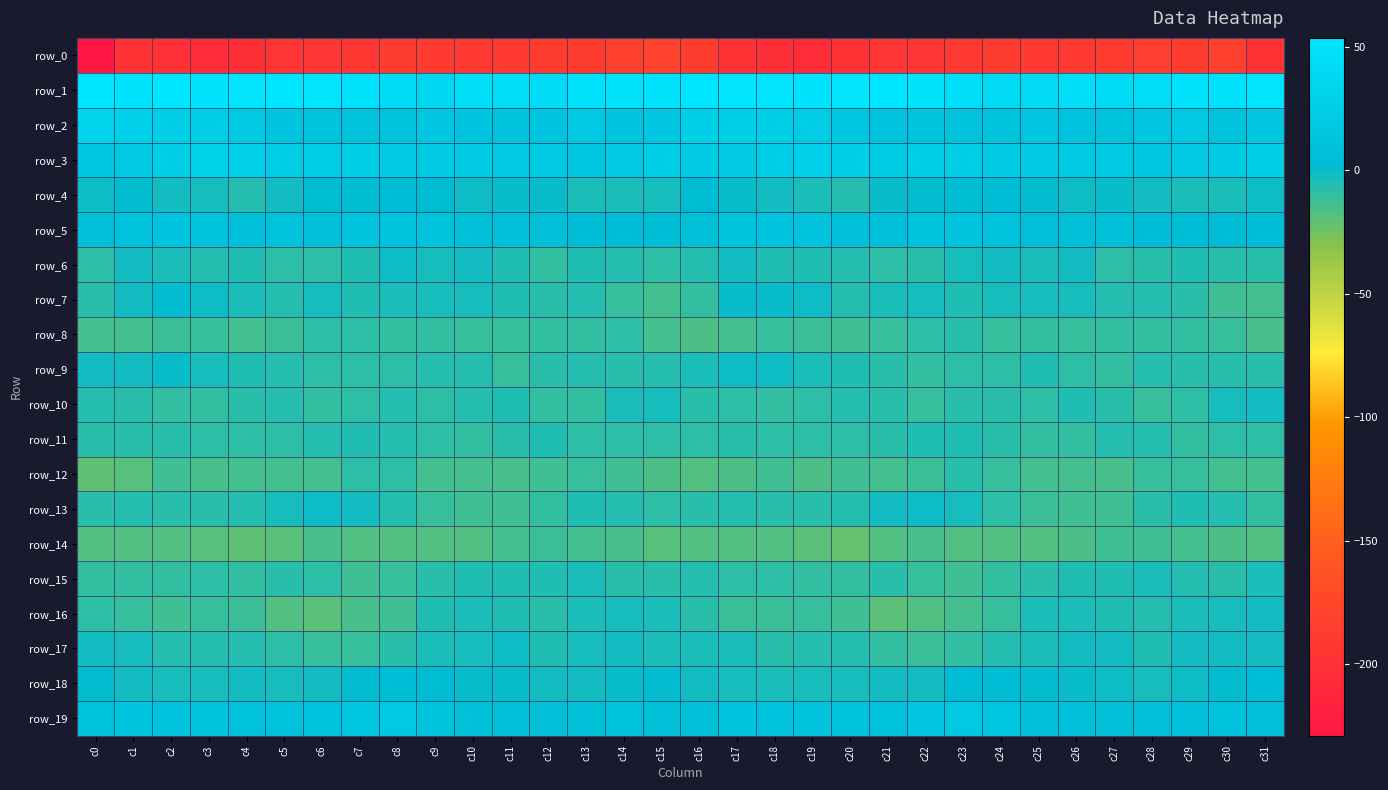

Between c5 and c20, which series saw the biggest shift?

row_16